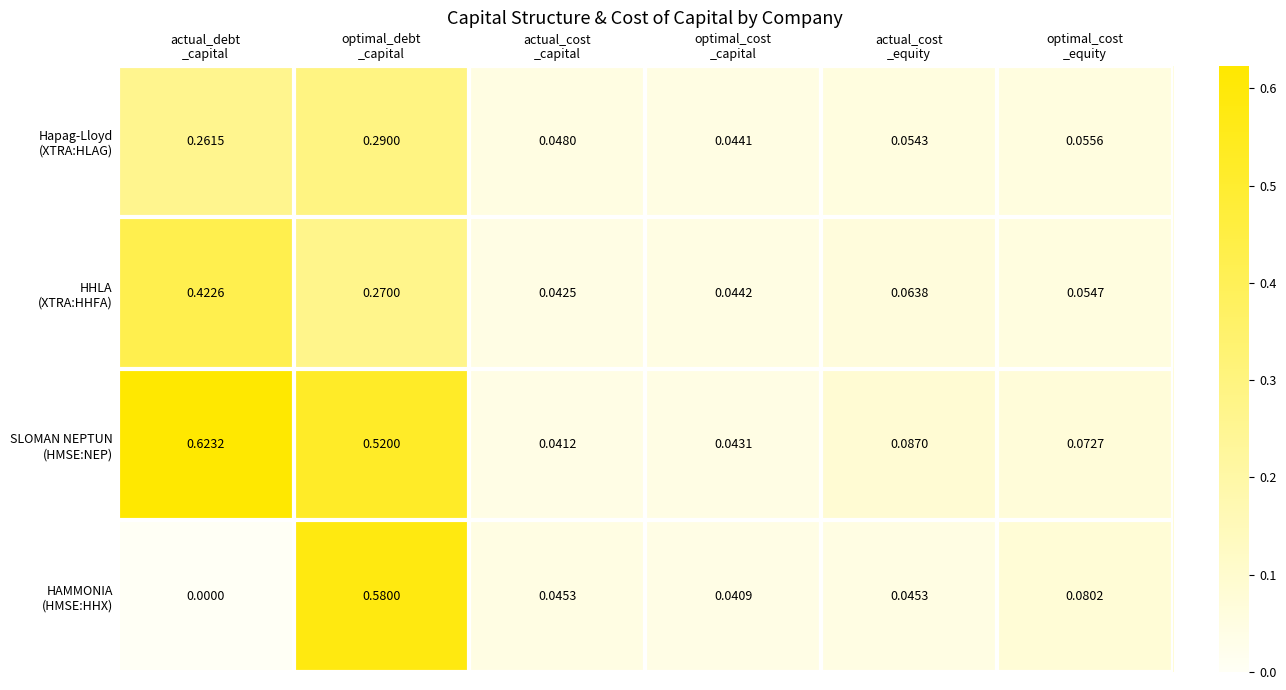

How many data points does each series have?

6